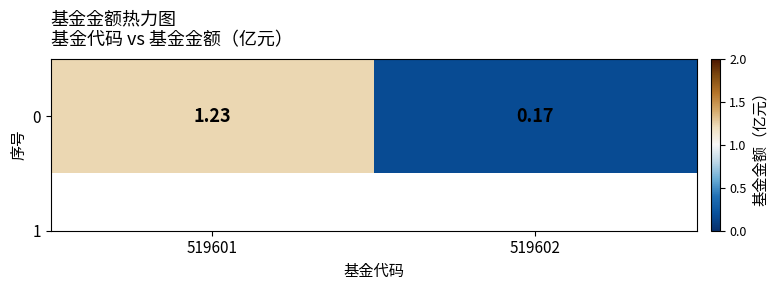

At which label is the value closest to 0?

519602